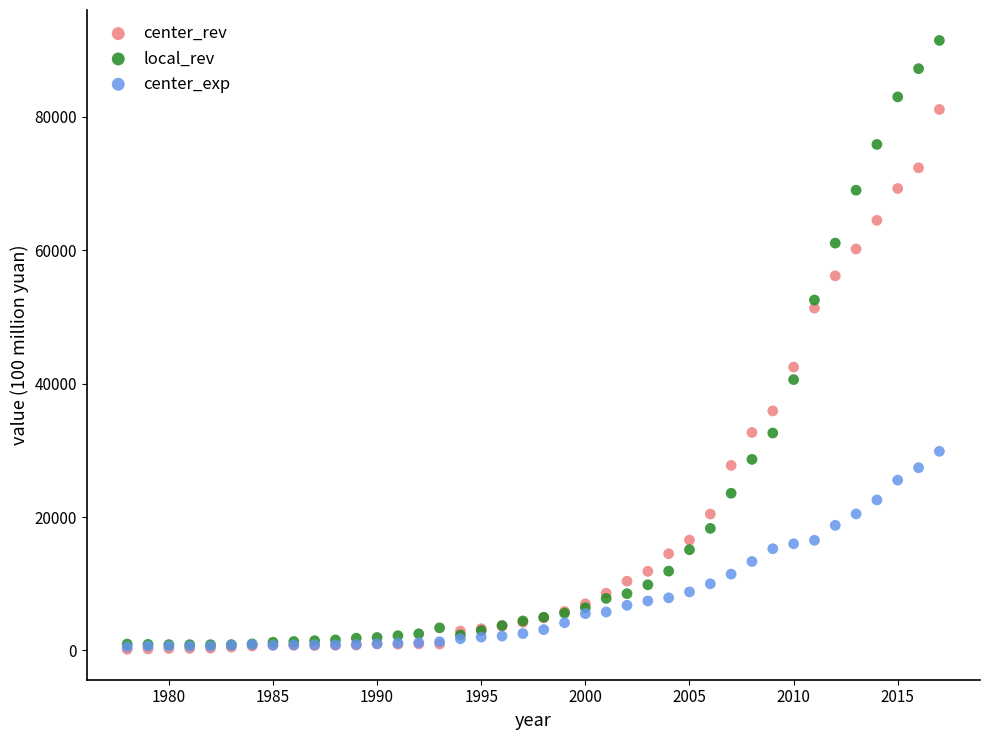

Across all series, what Y value is closest to 45822?

42488.5